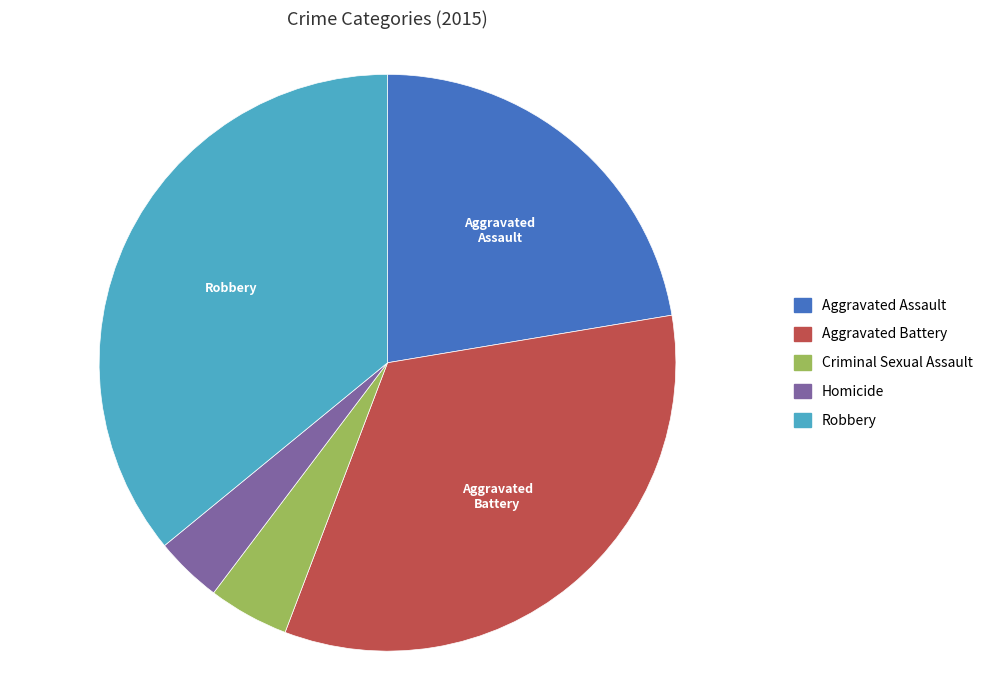

Which category has the biggest portion of the pie?

Robbery